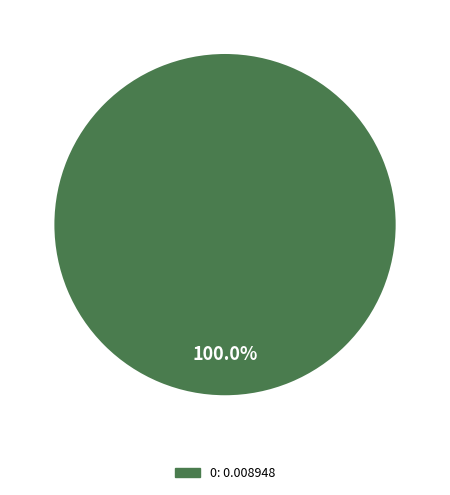

Is there a majority slice in this chart?

Yes